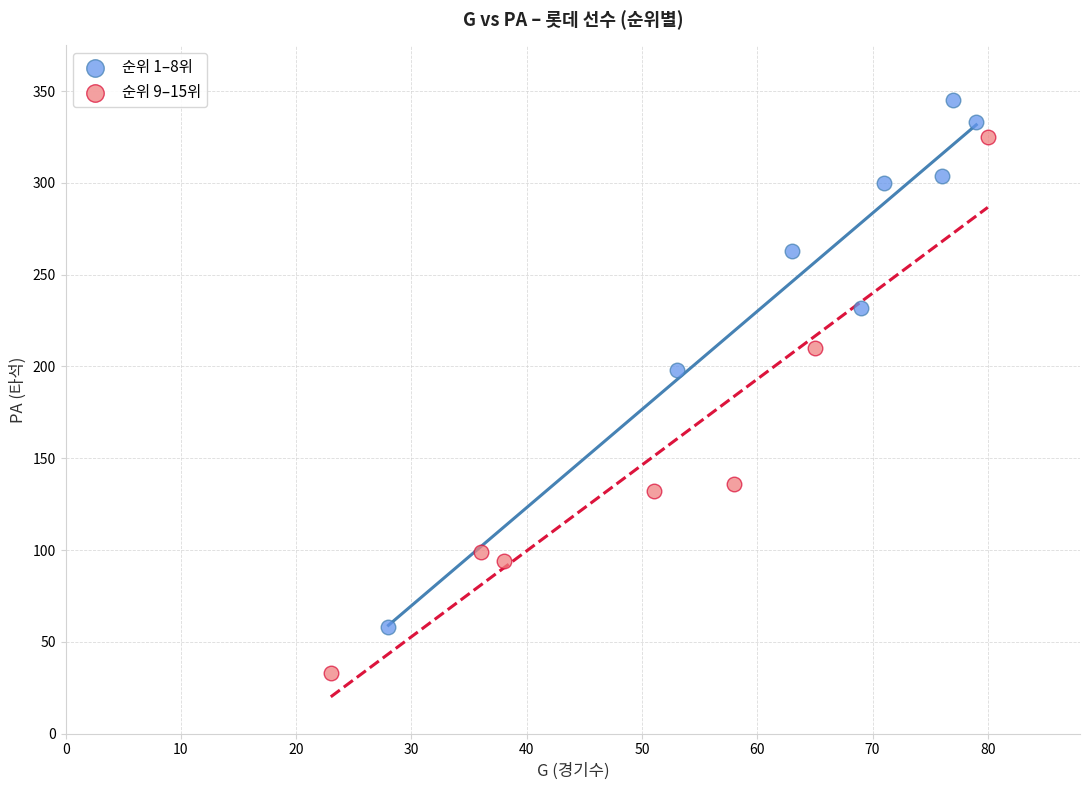

Which series reaches the minimum Y coordinate?

순위 9–15위